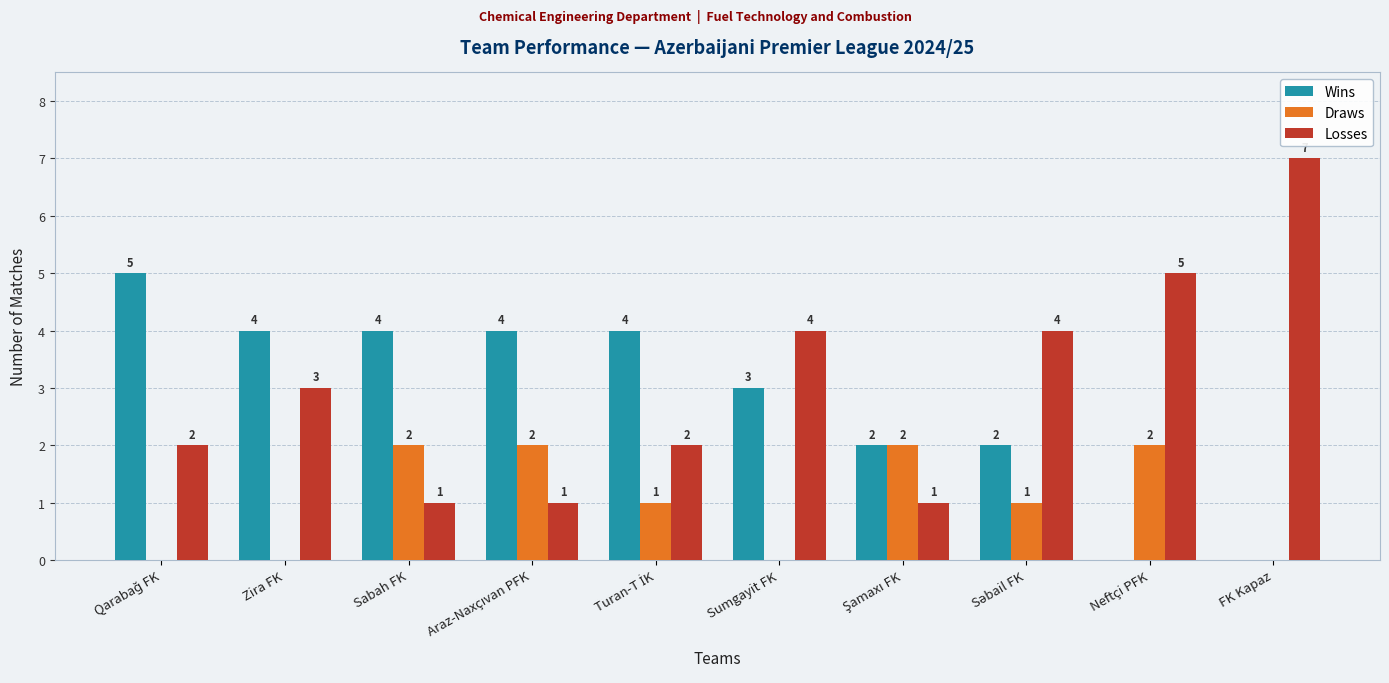

What is the highest value of the Losses series?

7